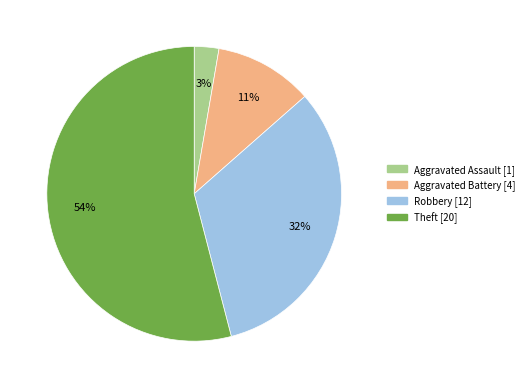

Rank the categories by value from highest to lowest.

Theft, Robbery, Aggravated Battery, Aggravated Assault